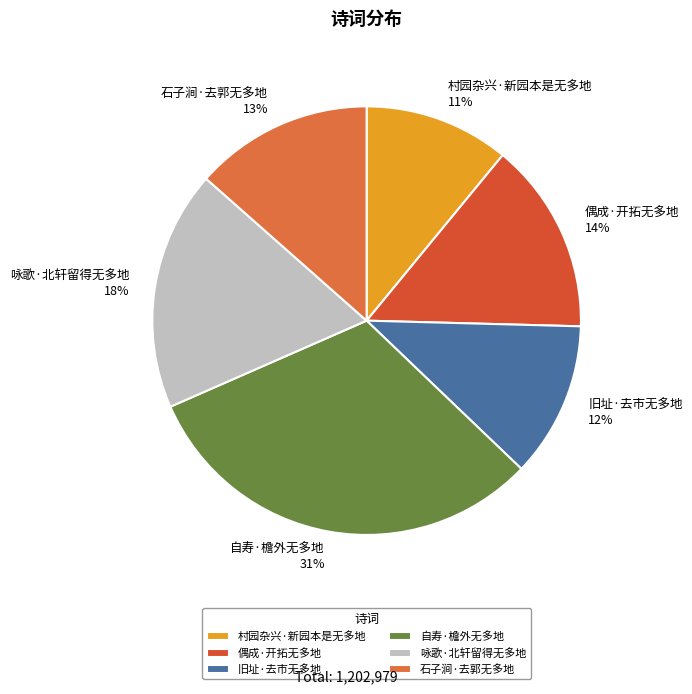

Rank the categories by value from highest to lowest.

自寿·檐外无多地, 咏歌·北轩留得无多地, 偶成·开拓无多地, 石子涧·去郭无多地, 旧址·去市无多地, 村园杂兴·新园本是无多地